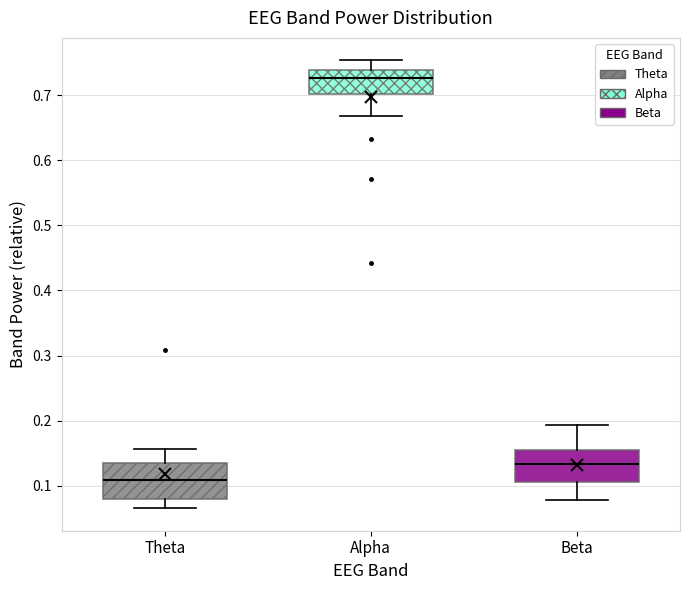

Where is the lower edge of the box for Alpha on the y-axis? The values are not printed on the chart, so give them approximately, as read against the axis.

0.70